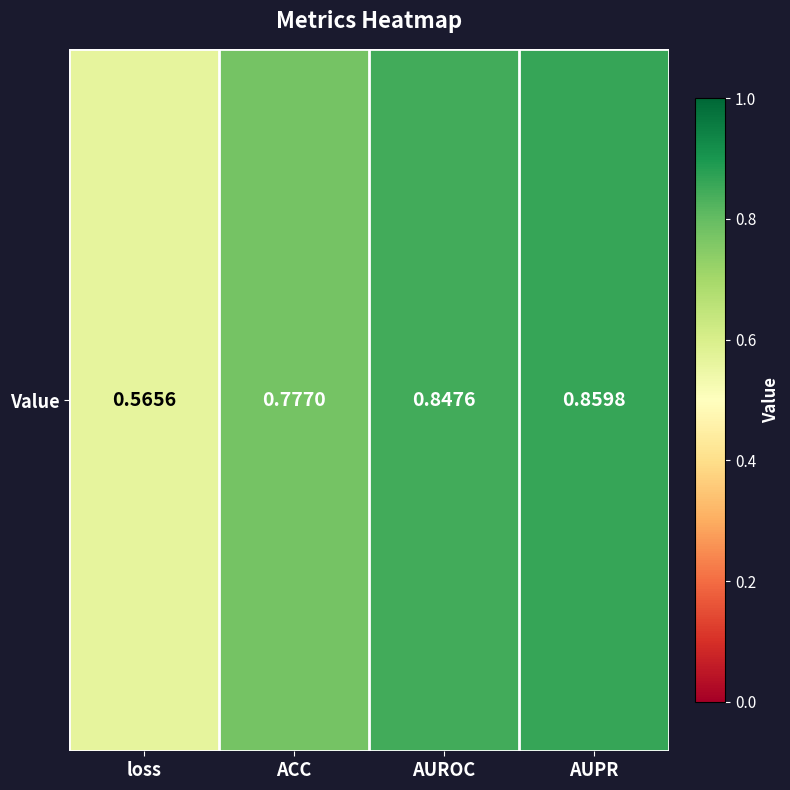

List the labels in order of value, smallest first.

loss, ACC, AUROC, AUPR